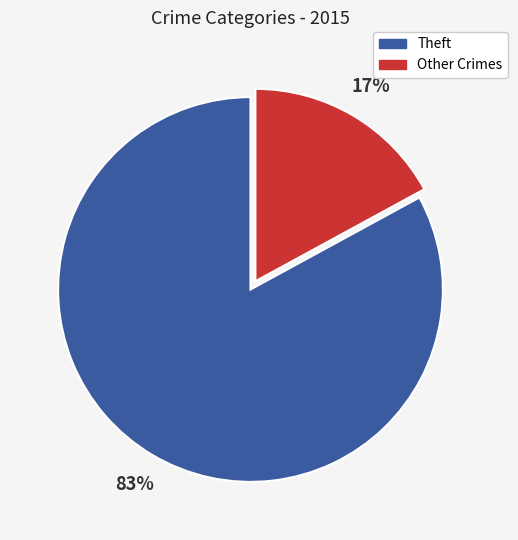

To the nearest percent, what is the average slice percentage?

50%